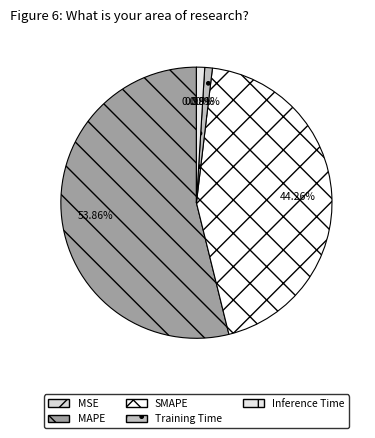

To the nearest percent, what is the combined percentage of Inference Time and MAPE?

55%